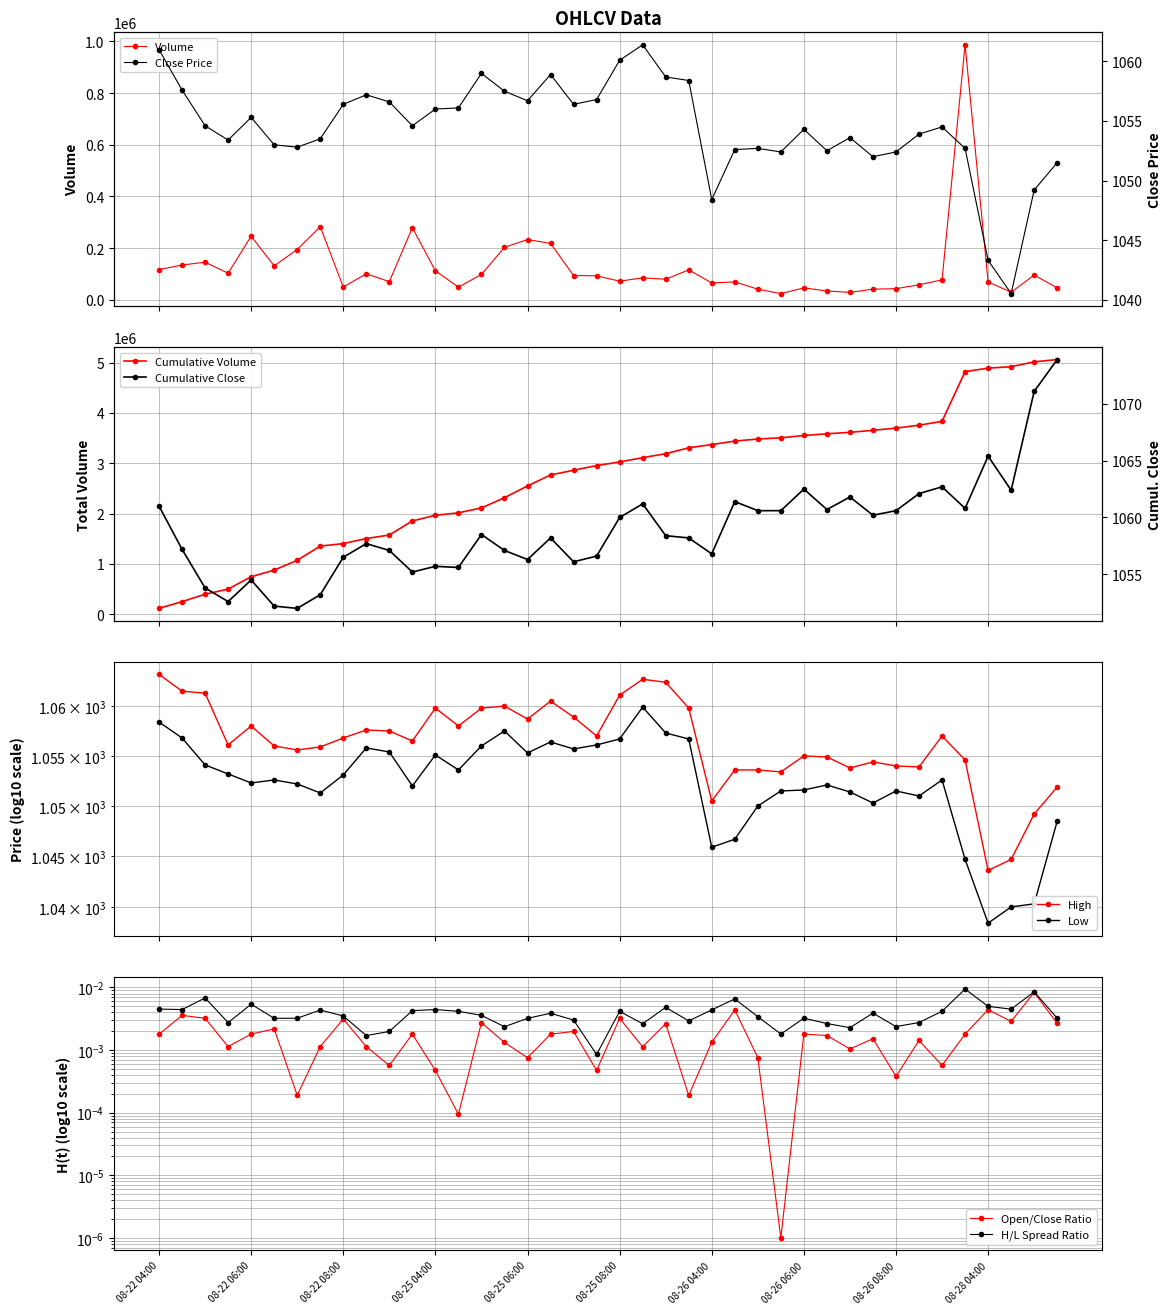

The value of Close at 08-25 06:00 is 1634.4. True or false?

False